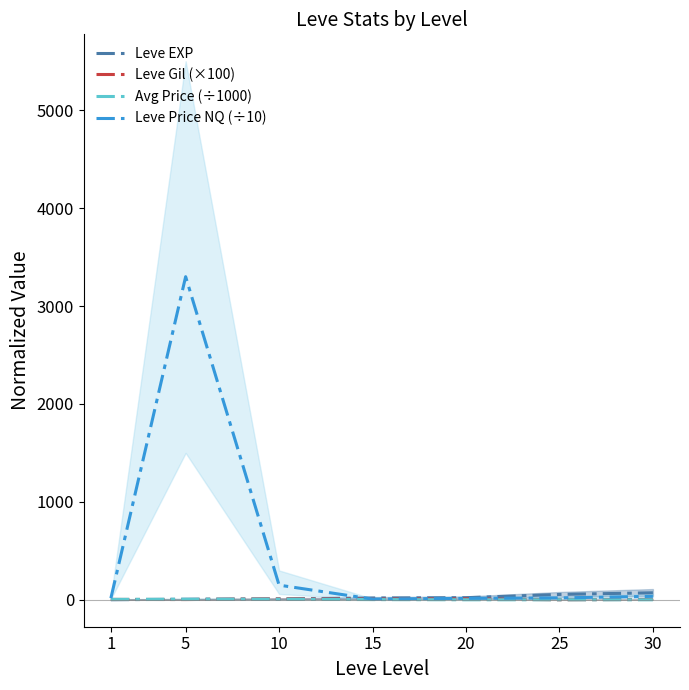

Between 25 and 30, which series saw the biggest shift?

Leve EXP